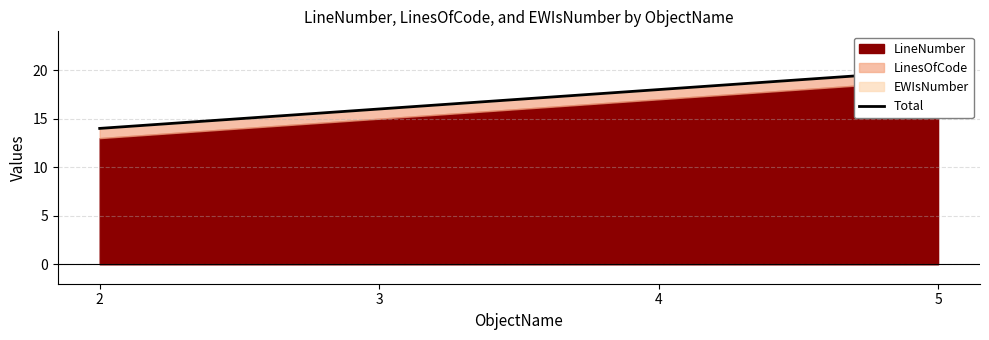

What is the value of the 4th point from the left?

20